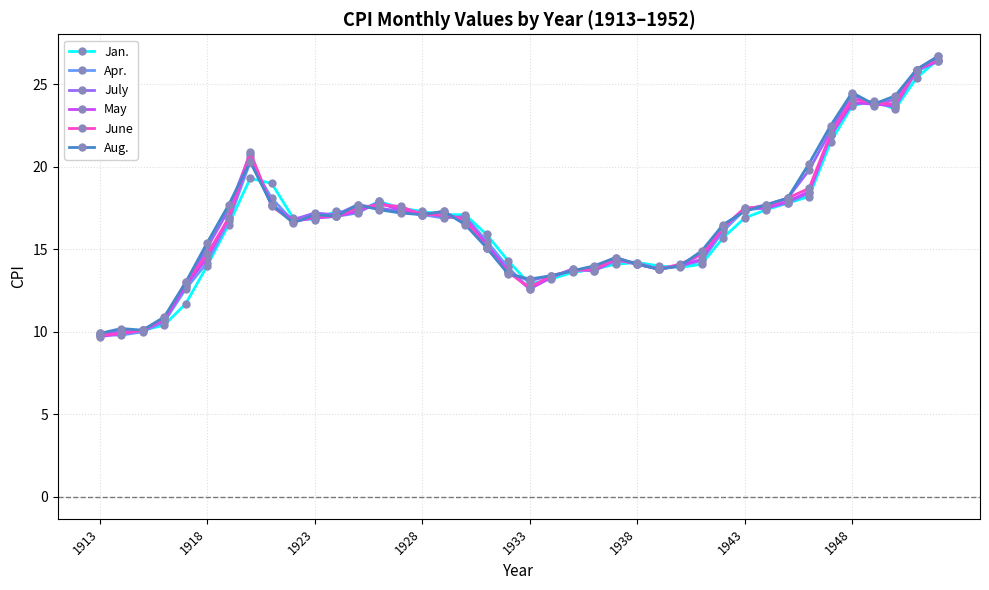

What is the sum of all May values?

663.5